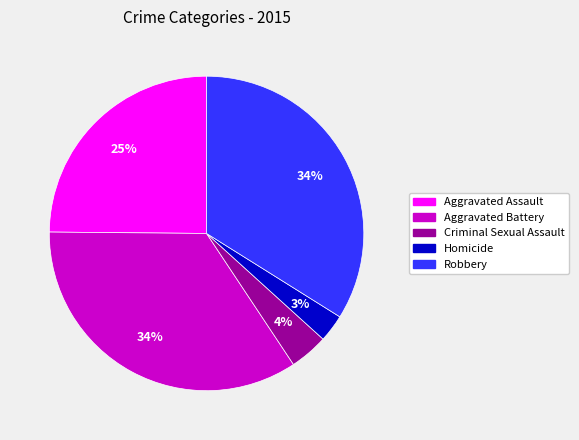

Count the number of slices in the pie.

5